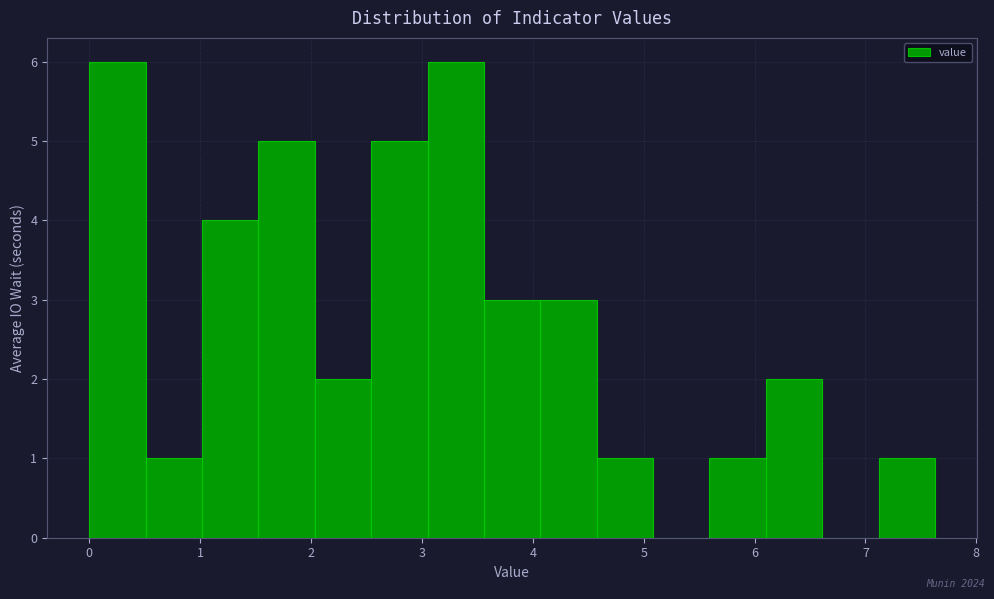

What is the height of the bar covering 5.6 to 6.1 on the x-axis? Neither the bar edges nor the heights are printed on the chart, so give them approximately, as read against the axes.

1